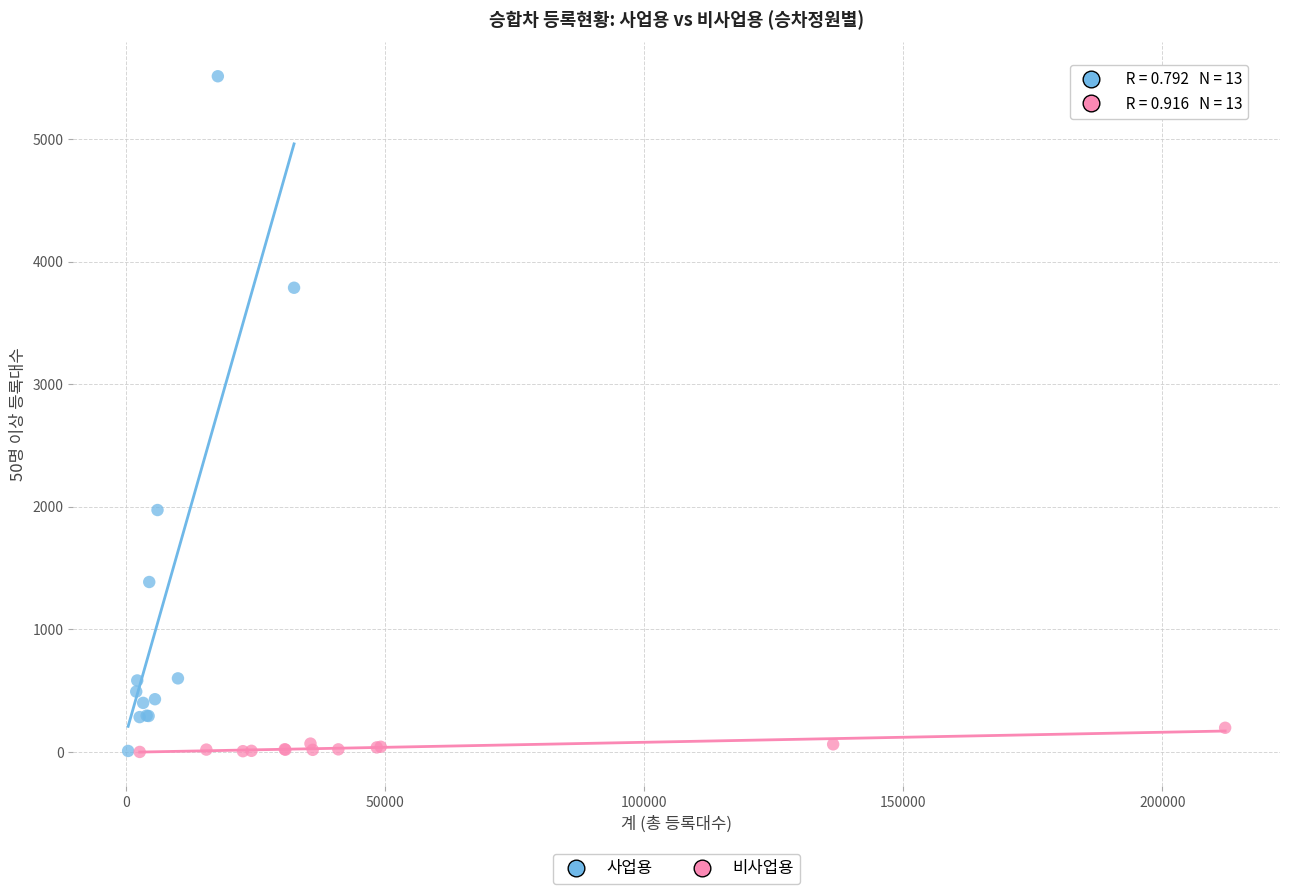

Which series has the widest spread of Y values?

사업용